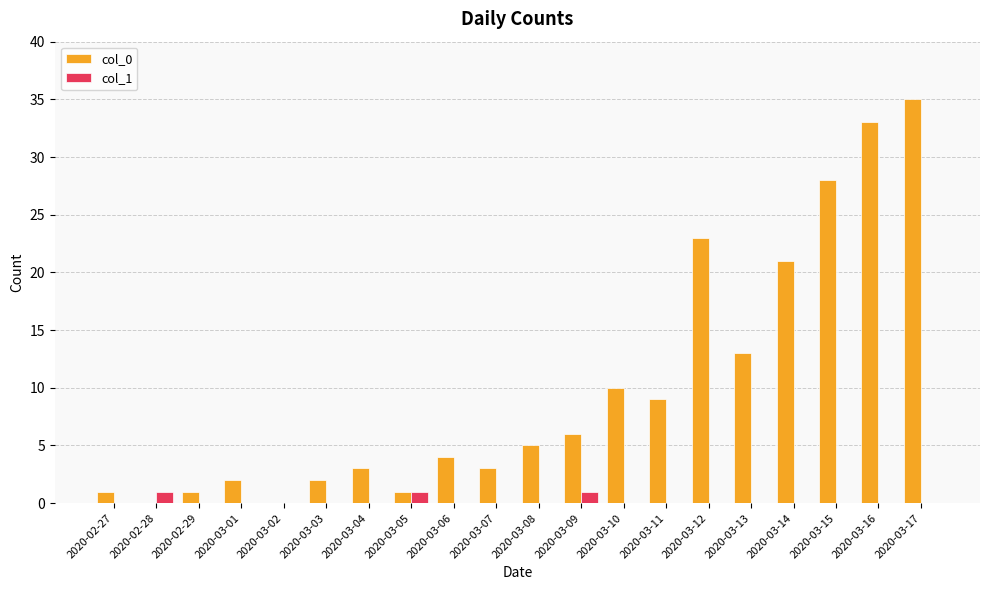

Which series changed the most between 2020-03-07 and 2020-03-10?

col_0